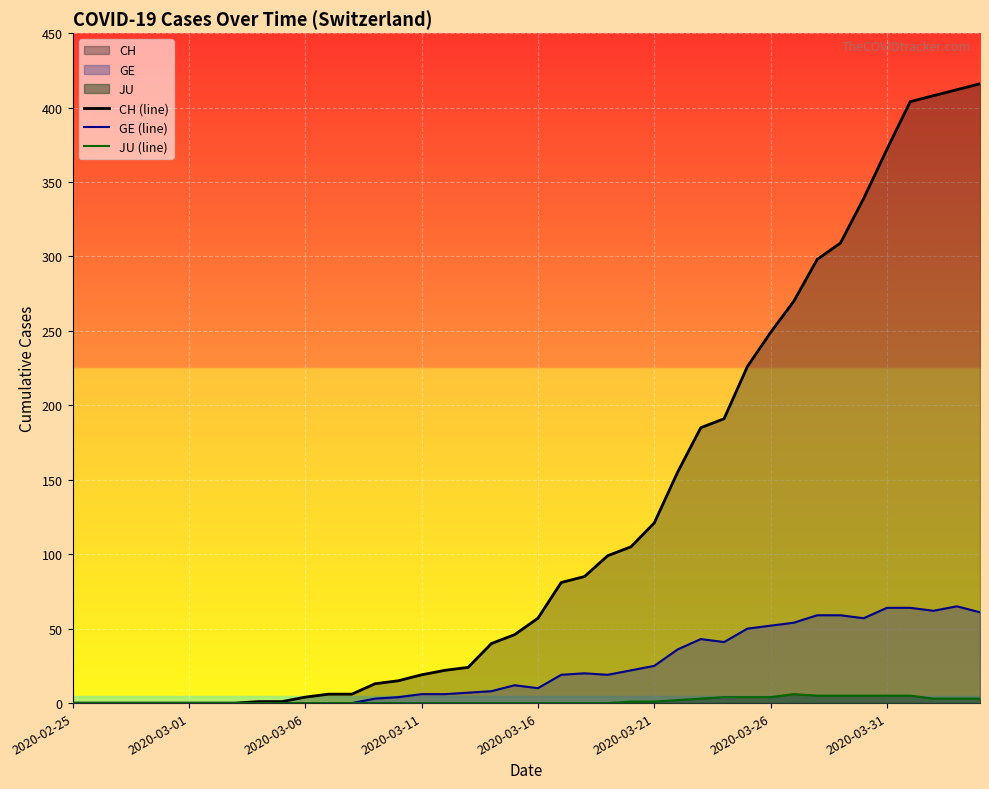

What position from the right is 26?

14